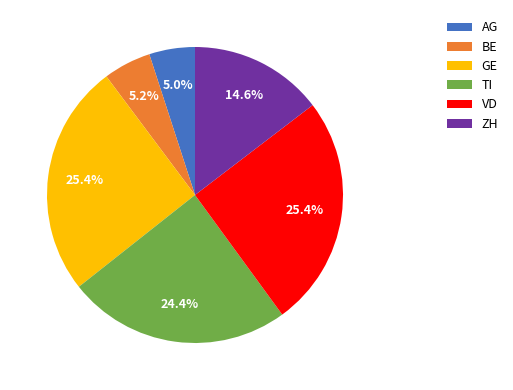

To the nearest percent, what portion does VD represent?

25%